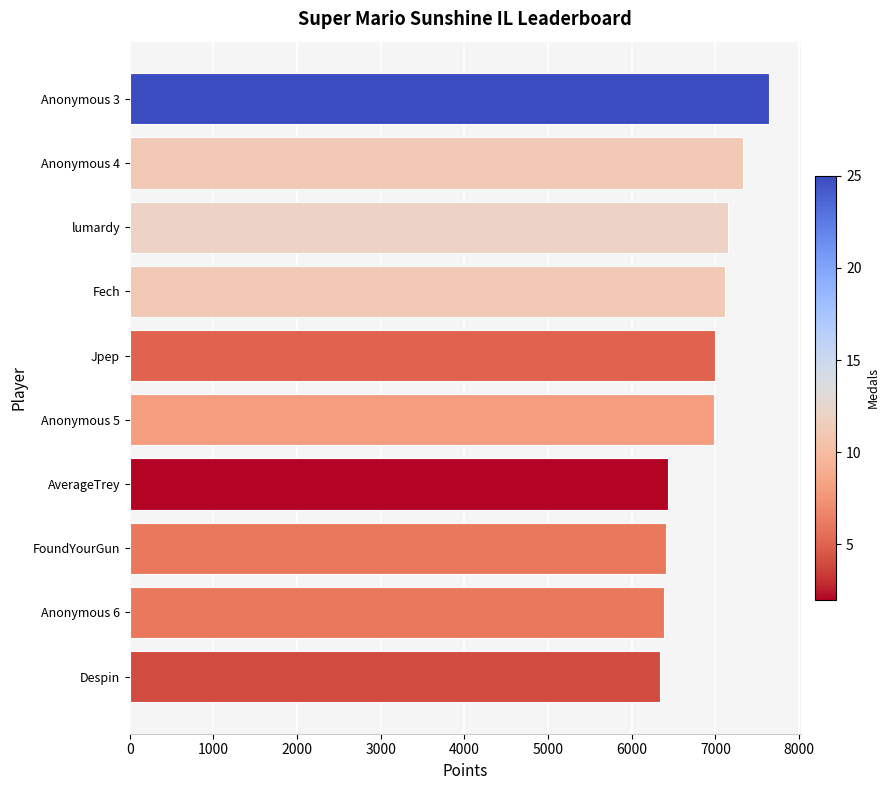

How many series are shown in this chart?

1